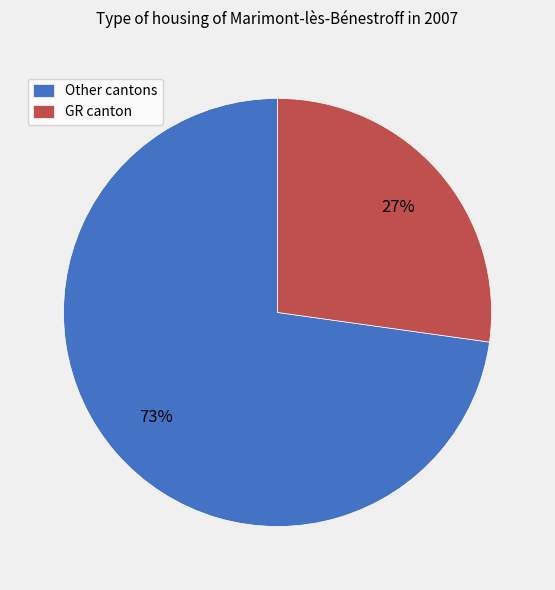

How many slices are in this pie chart?

2